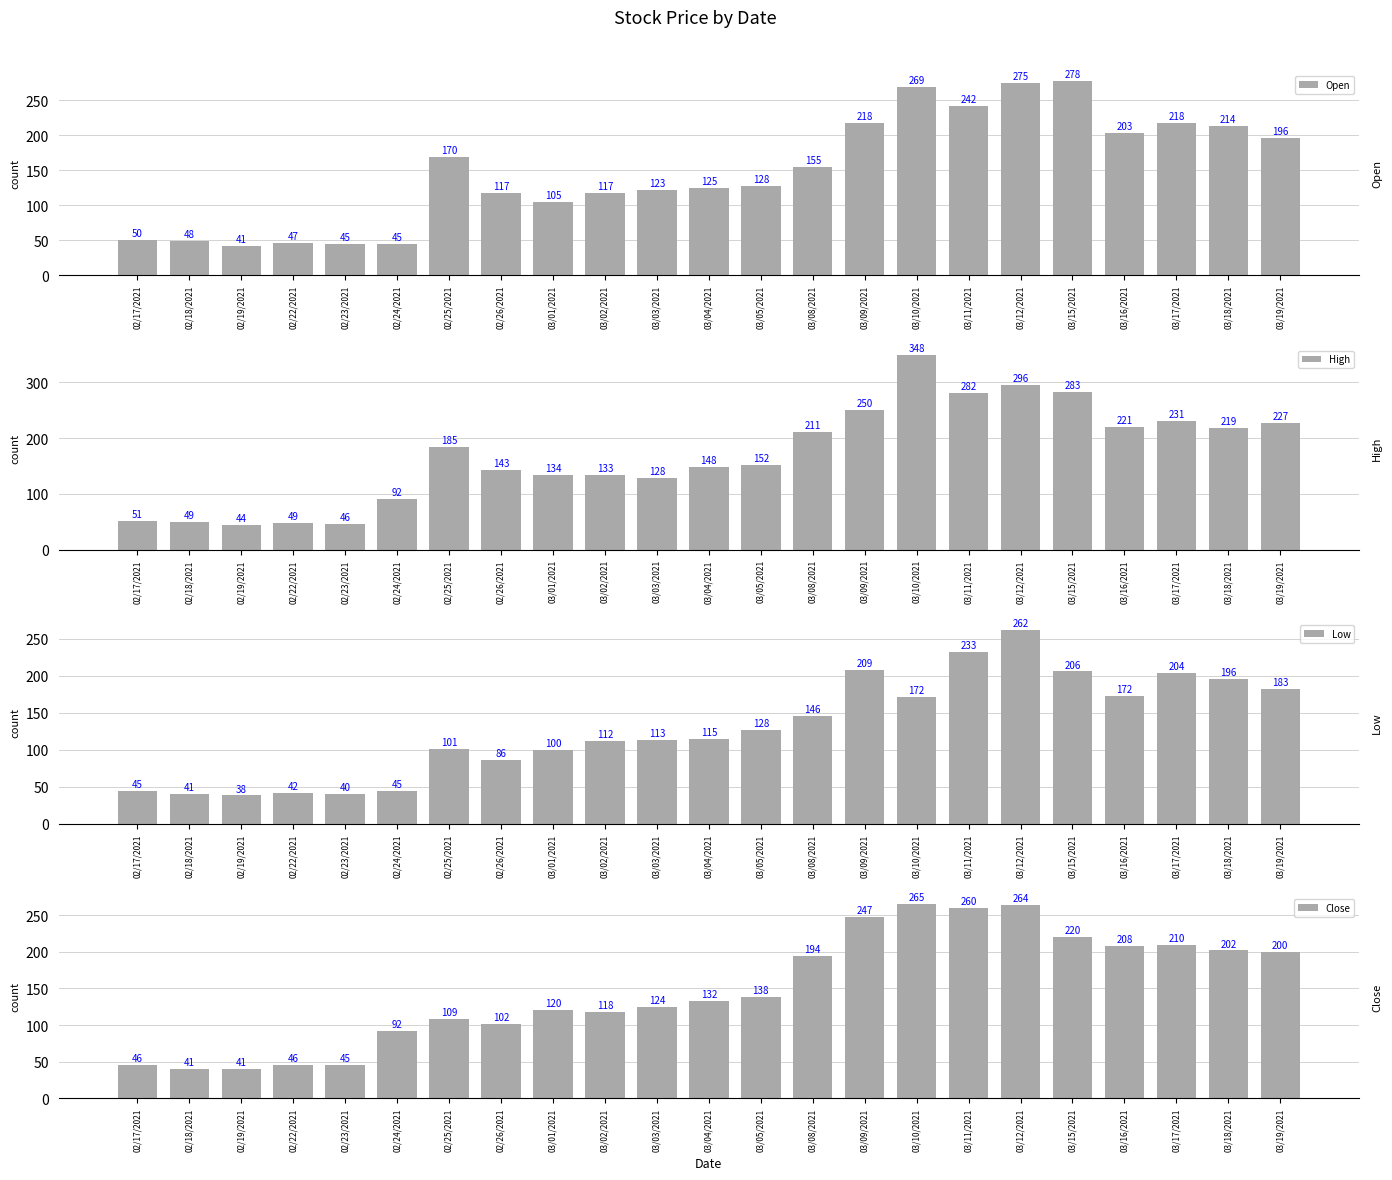

What is the label of the 6th bar from the left?

02/24/2021